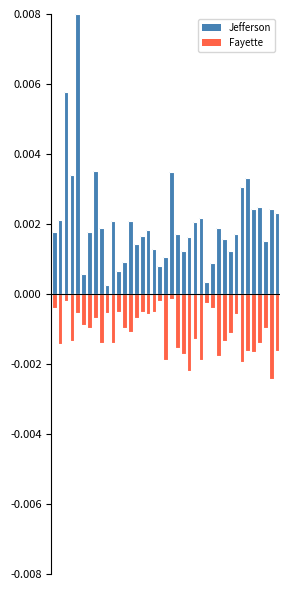

Which series has the largest range (max minus min)?

Jefferson